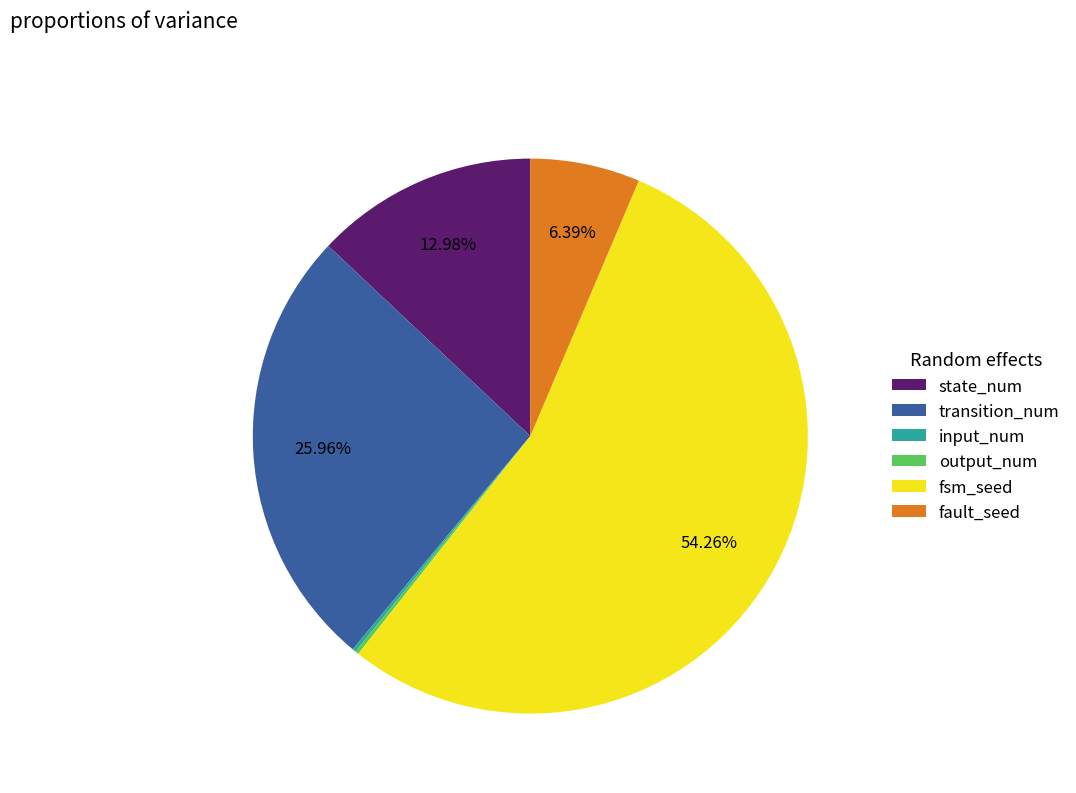

Is the sum of fsm_seed and transition_num greater than half?

Yes